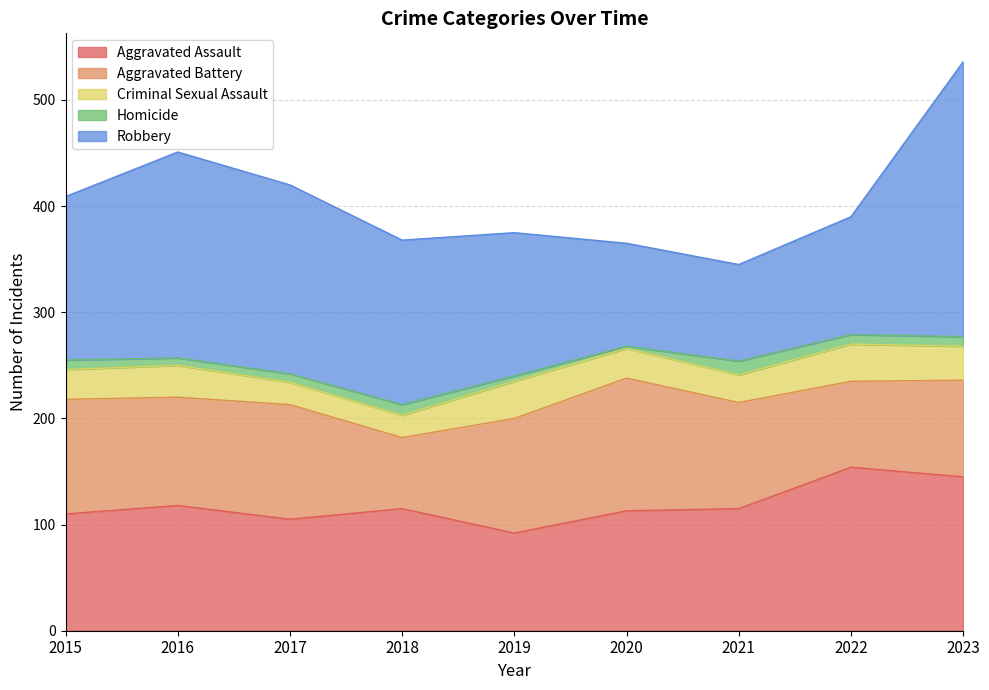

Reading left to right, extract all data points from this chart.

Aggravated Assault: 110	118	105	115	92	113	115	154	145
Aggravated Battery: 108	102	108	67	108	125	100	81	91
Criminal Sexual Assault: 28	30	21	21	35	28	26	35	32
Homicide: 9	7	8	10	5	2	13	9	9
Robbery: 154	194	178	155	135	97	91	111	259